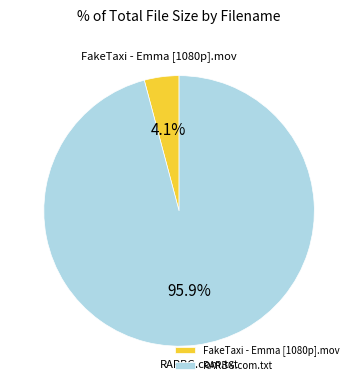

Rank the categories by value from lowest to highest.

FakeTaxi - Emma [1080p].mov, RARBG.com.txt